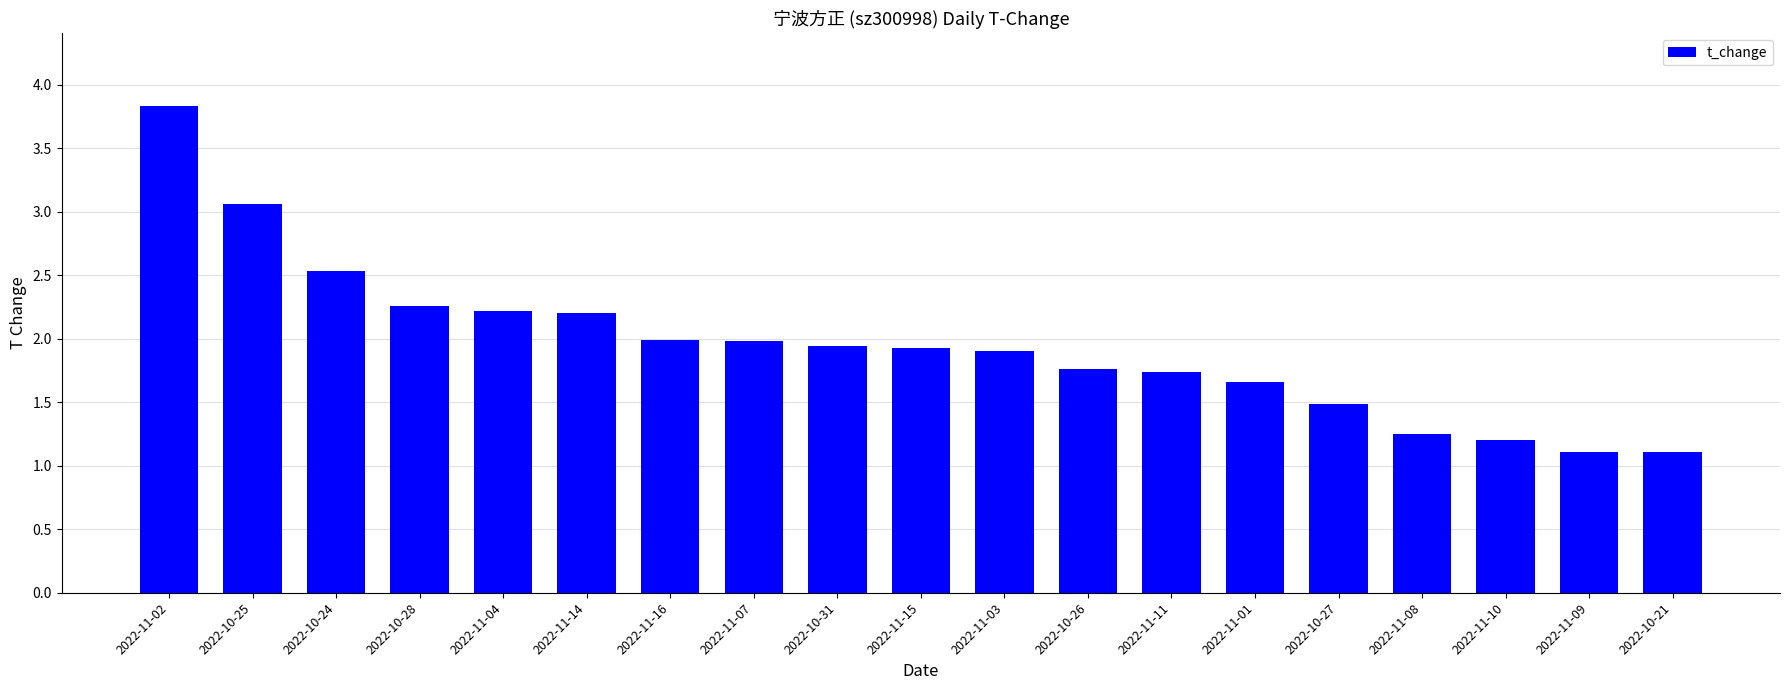

Which has a higher value, 2022-10-28 or 2022-10-25?

2022-10-25